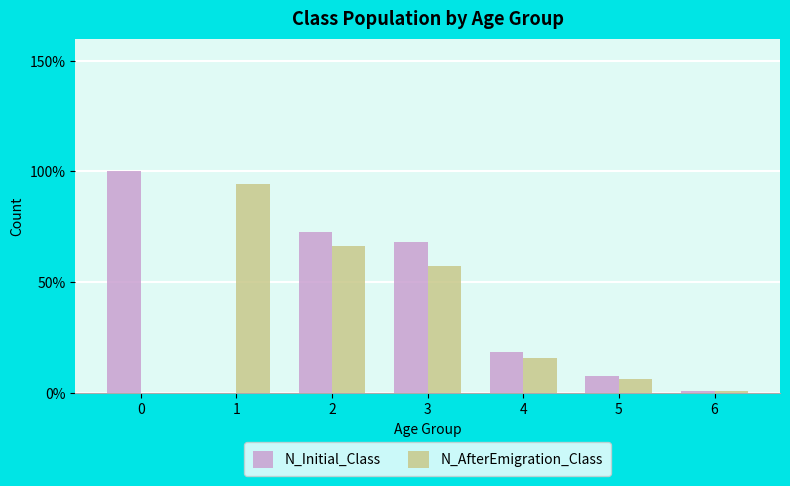

Are the bars grouped side by side (vs. stacked)?

Yes